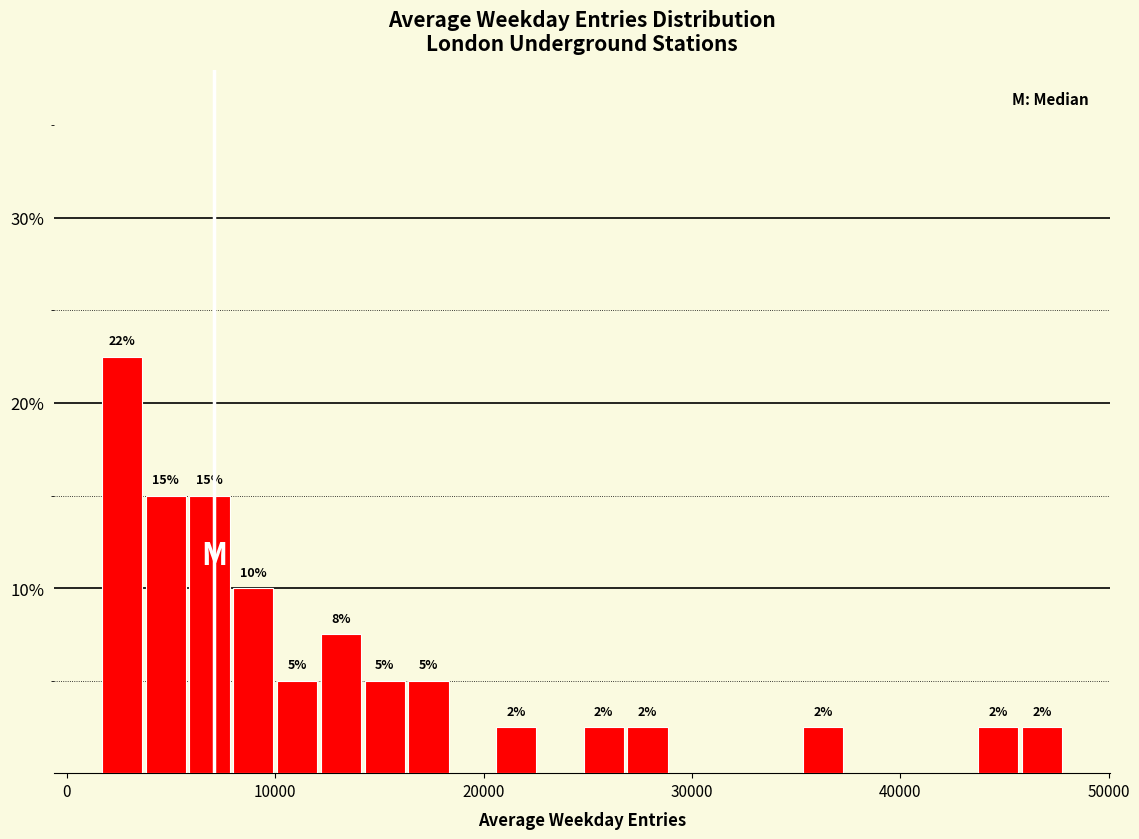

Around what value on the x-axis is the tallest bar? Give the approximate position of its centre, as read against the axis.

3000